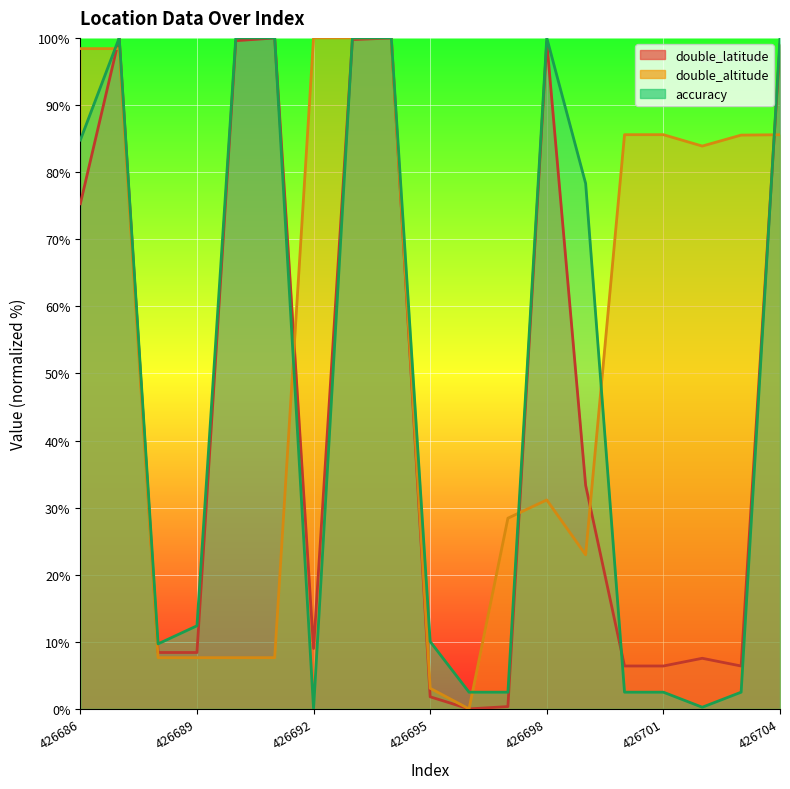

What is the total value across all series at 426695?

14.9